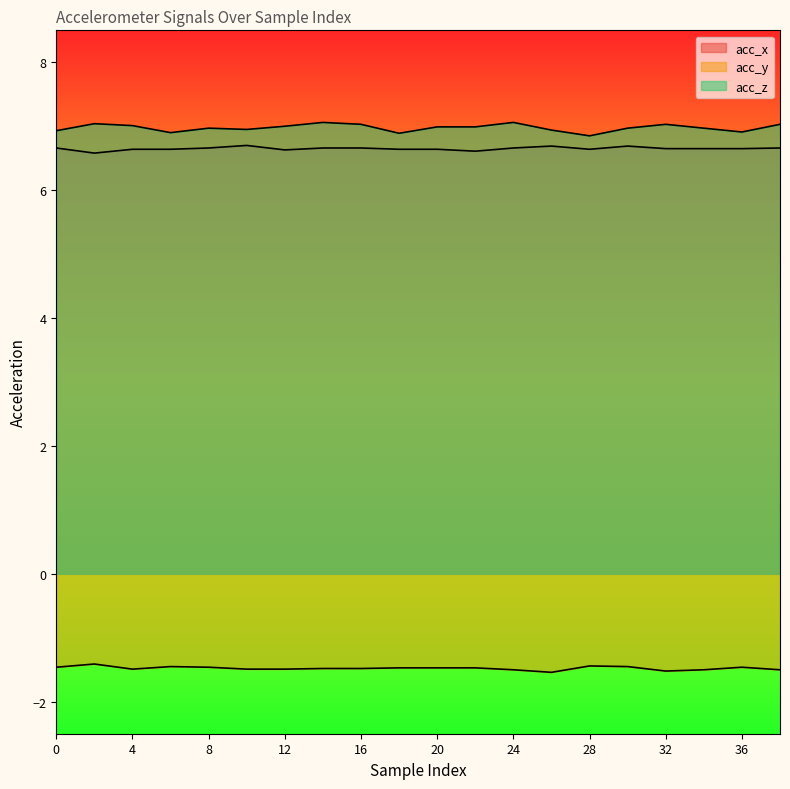

Reading right to left, what are all the values shown in this chart?

acc_x: 6.7	6.7	6.7	6.7	6.7	6.6	6.7	6.7	6.6	6.6	6.6	6.7	6.7	6.6	6.7	6.7	6.6	6.6	6.6	6.7
acc_y: -1.5	-1.5	-1.5	-1.5	-1.4	-1.4	-1.5	-1.5	-1.5	-1.5	-1.5	-1.5	-1.5	-1.5	-1.5	-1.5	-1.4	-1.5	-1.4	-1.5
acc_z: 7.0	6.9	7.0	7.0	7.0	6.8	6.9	7.1	7.0	7.0	6.9	7.0	7.1	7.0	7.0	7.0	6.9	7.0	7.0	6.9